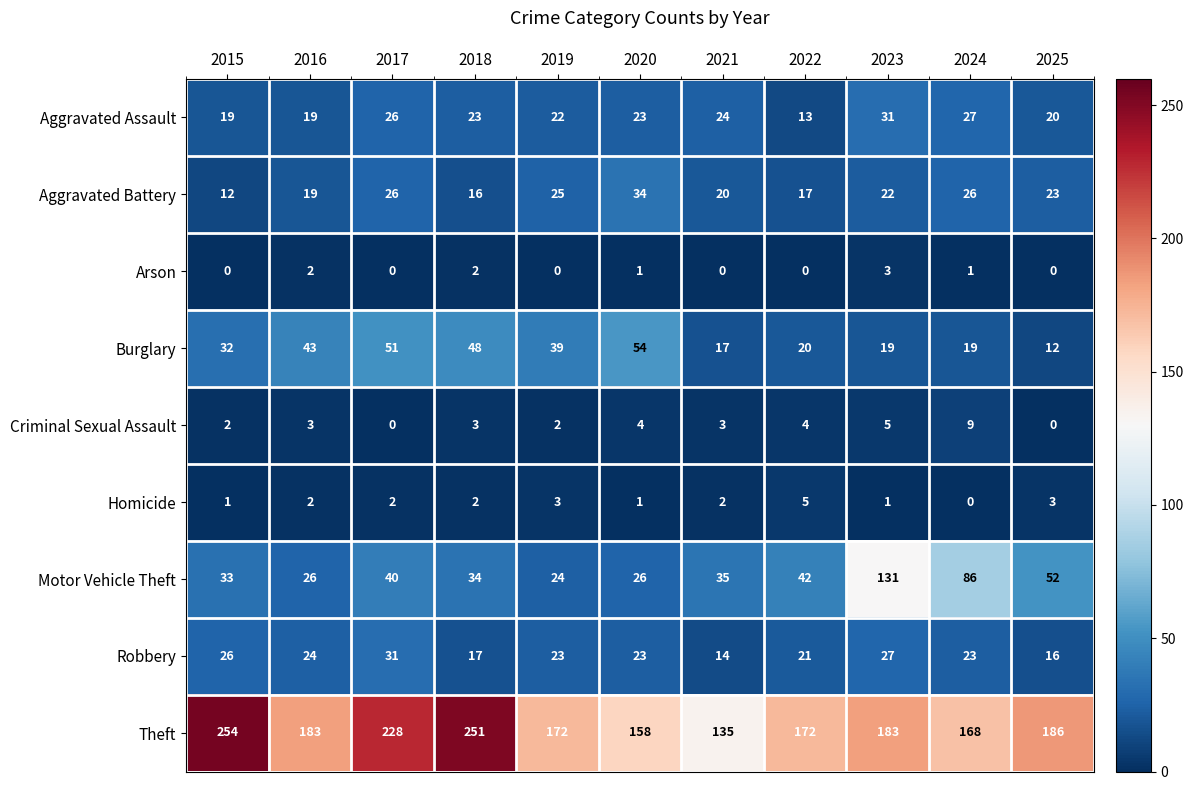

At 2024, list the series in order from largest to smallest.

Theft, Motor Vehicle Theft, Aggravated Assault, Aggravated Battery, Robbery, Burglary, Criminal Sexual Assault, Arson, Homicide